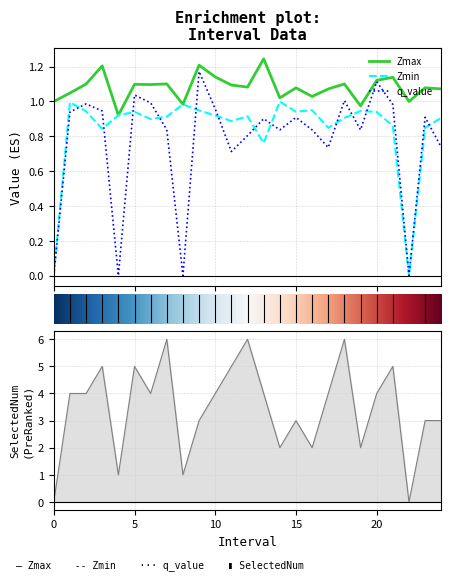

Which series has the largest range (max minus min)?

SelectedNum